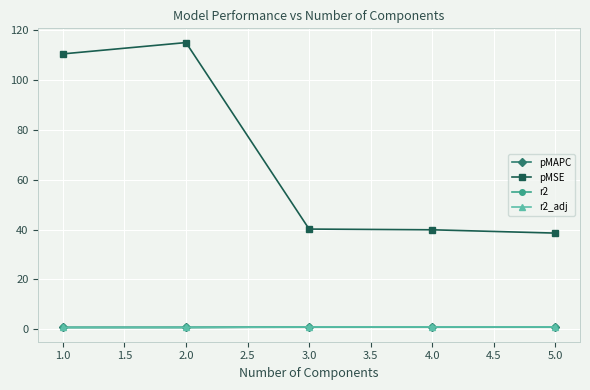

True or false: pMSE and r2 intersect in this chart.

False